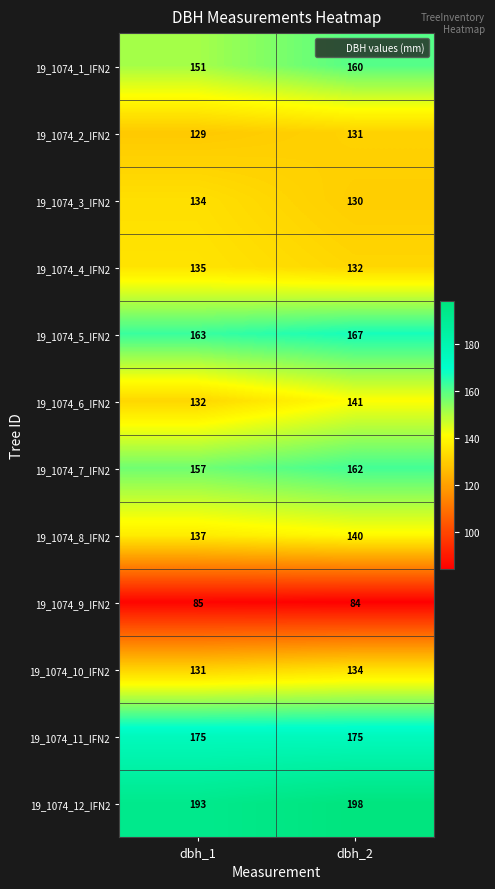

What is the spread (max minus min) of values at dbh_2?

114